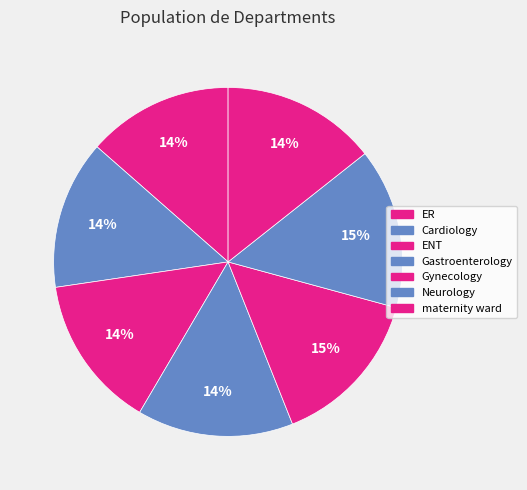

To the nearest percent, what is the combined percentage of Cardiology and Gynecology?

29%